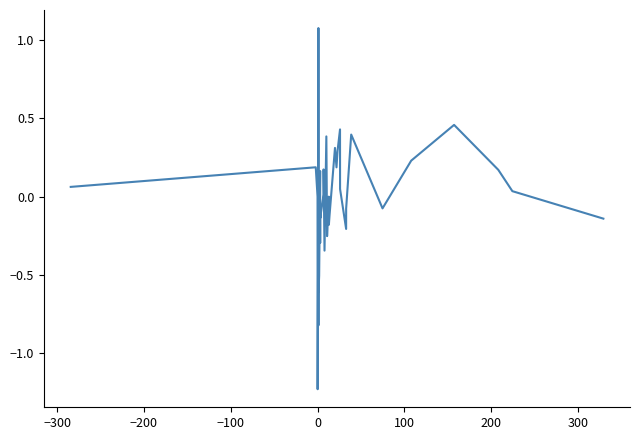

What is the maximum value shown in the chart?

1.1